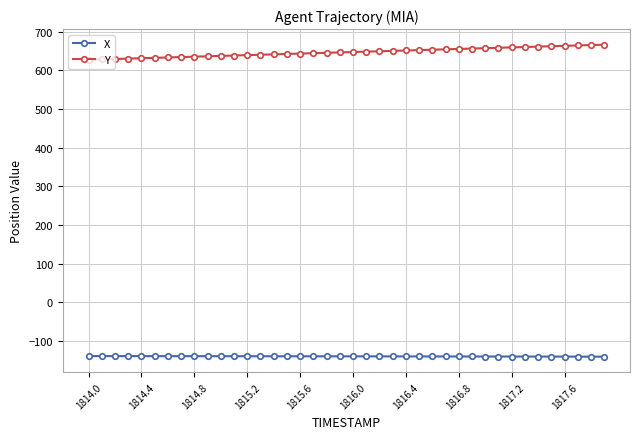

What is the highest value of the Y series?

666.4